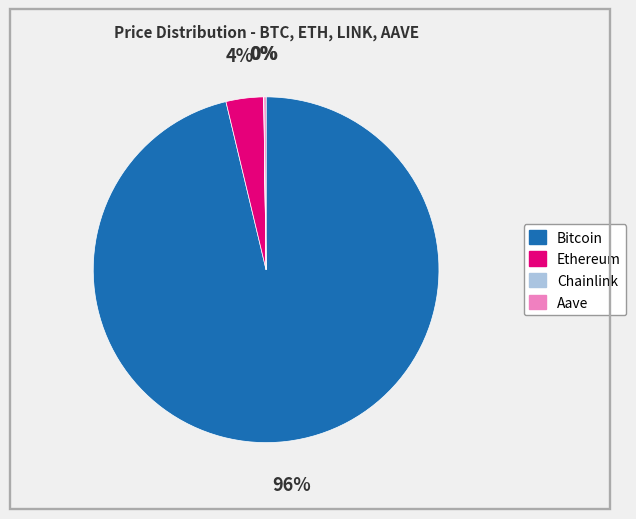

To the nearest percent, what is the difference between the largest and smallest slice percentages?

96%